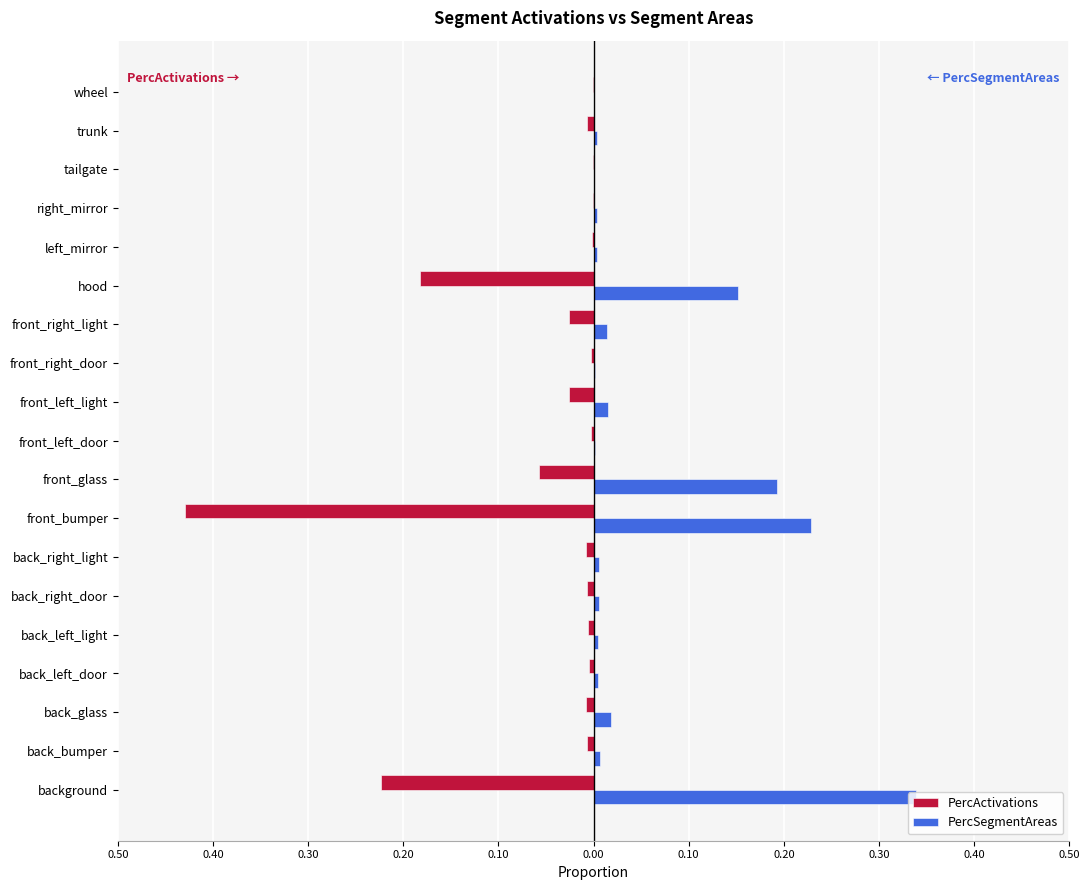

What is the sum of all PercSegmentAreas values?

1.0